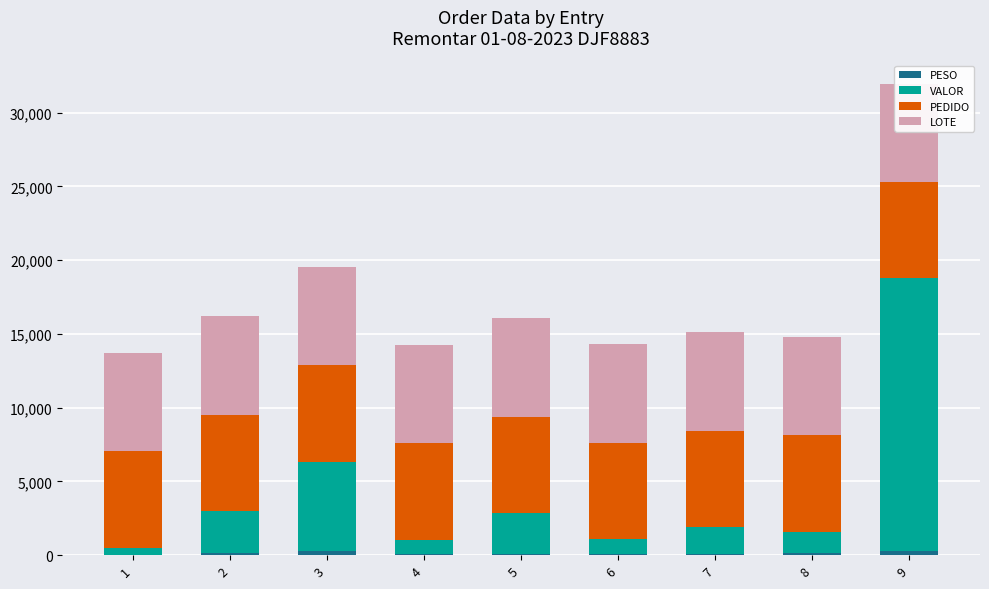

At which category is the sum across all series the highest?

9